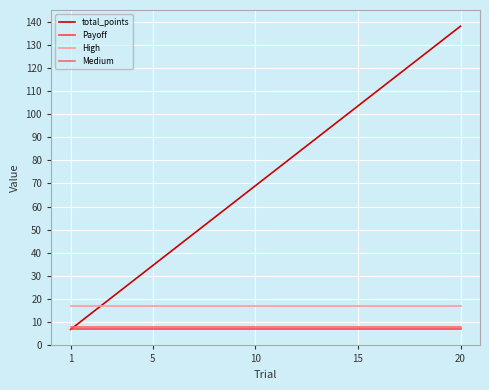

What is the highest value of the total_points series?

138.0